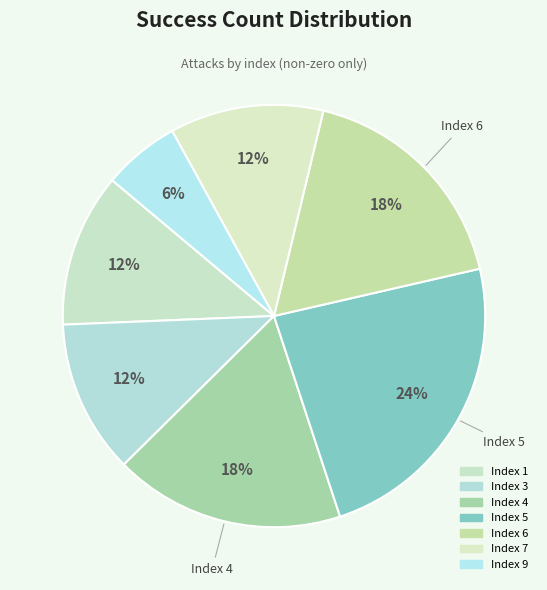

Count the number of slices in the pie.

7